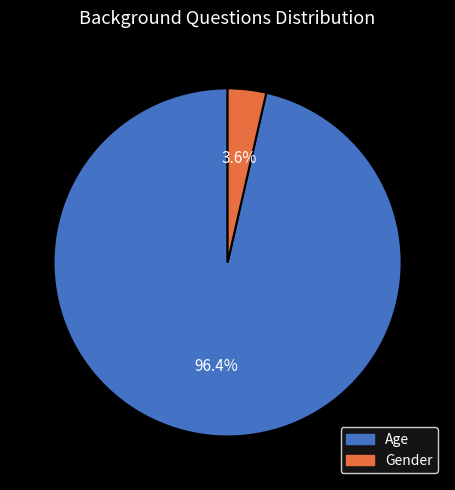

Between Gender and Age, which is larger?

Age